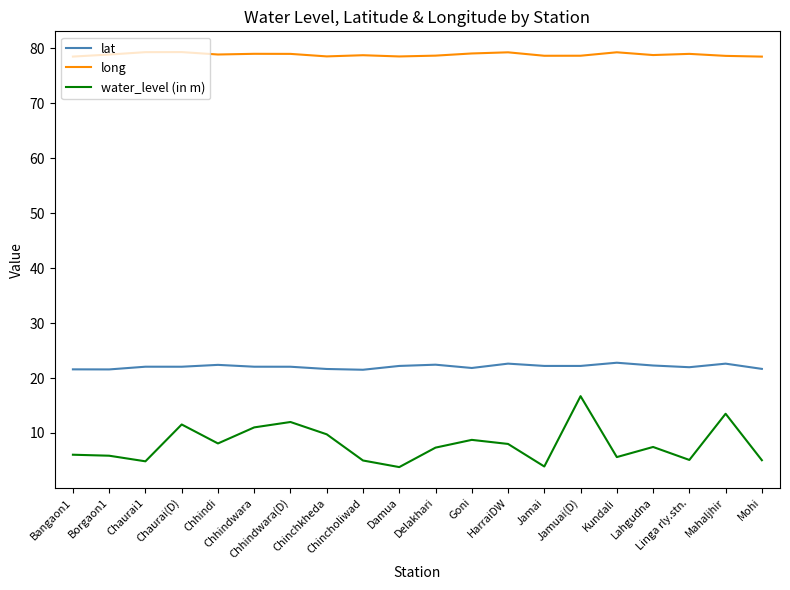

At how many categories does at least one series exceed 30?

20